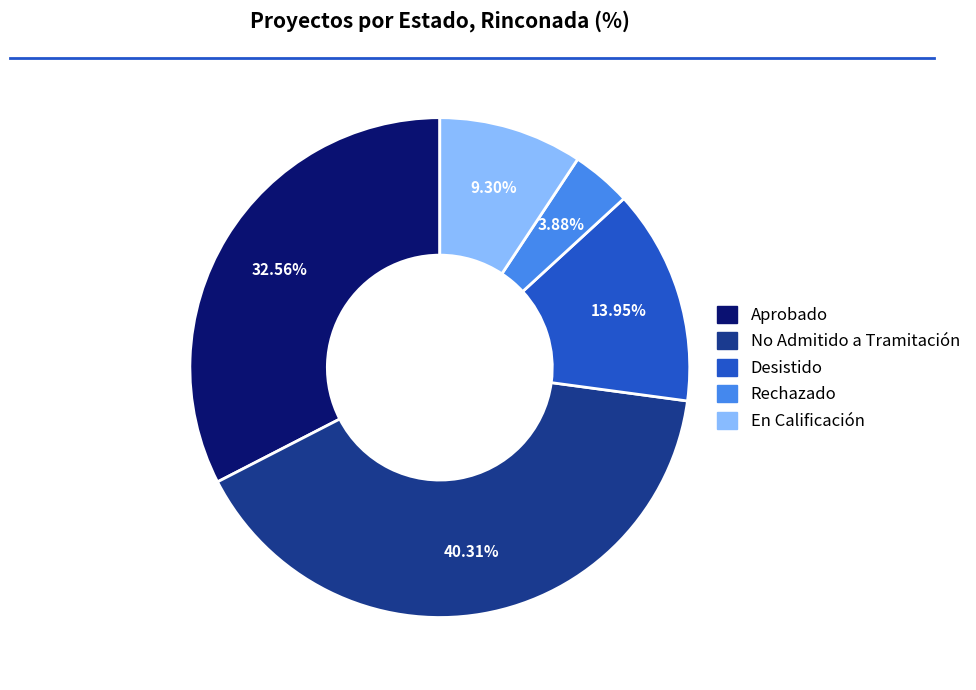

To the nearest percent, what portion does Rechazado represent?

4%